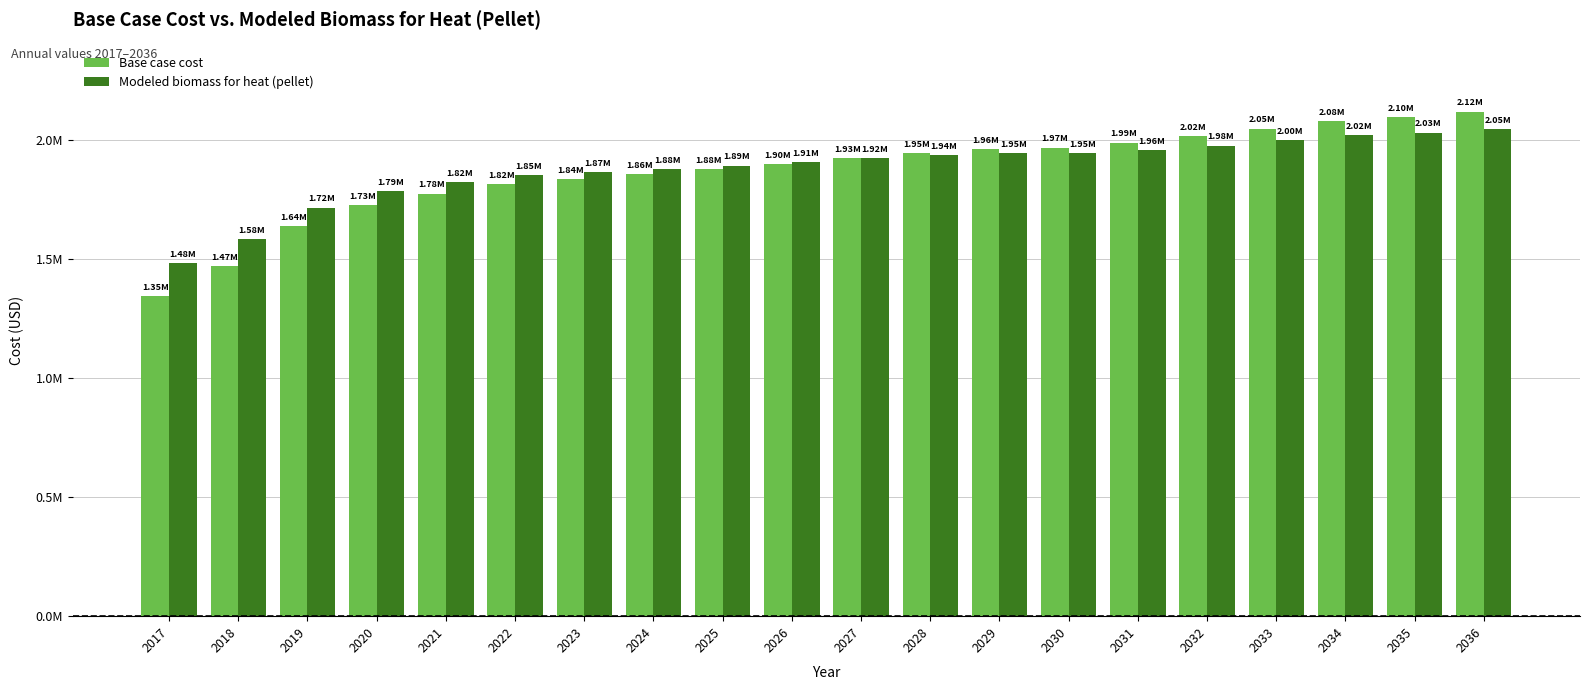

What are all the series names shown in the legend?

Base case cost, Modeled biomass for heat (pellet)